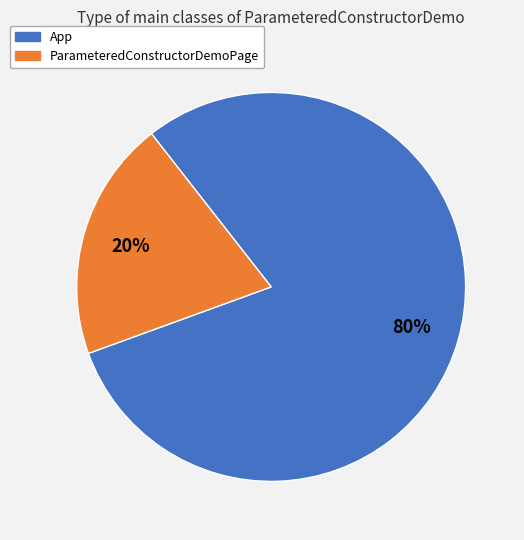

To the nearest percent, what percentage of the pie is ParameteredConstructorDemoPage?

20%